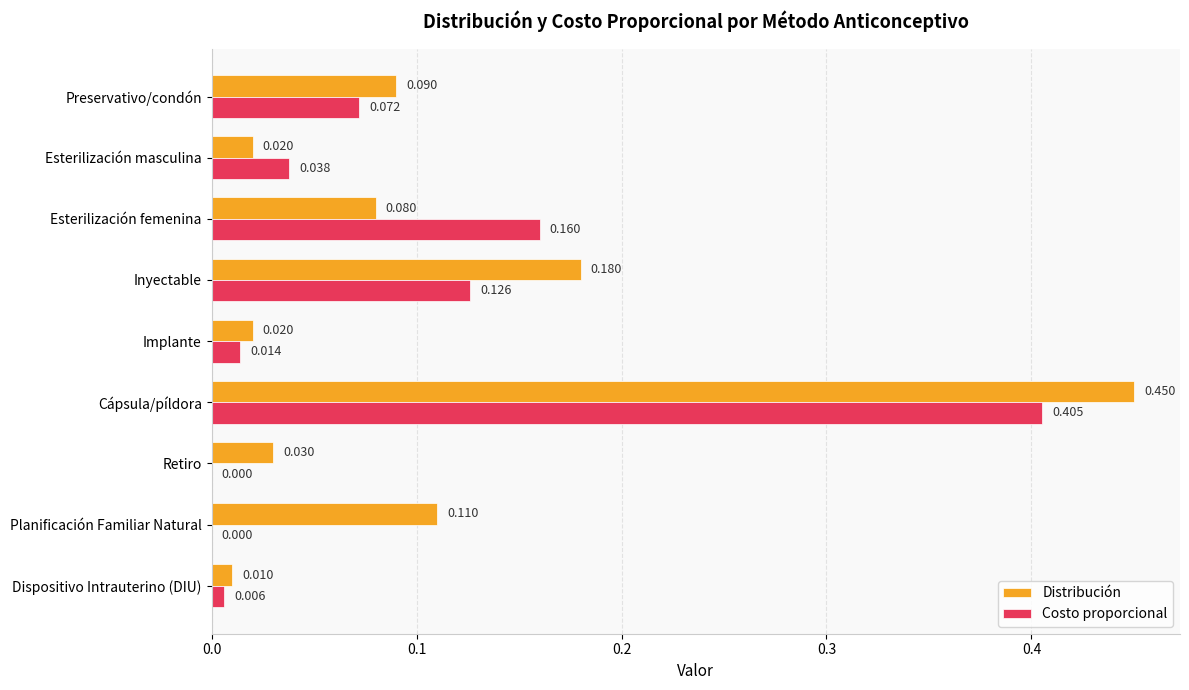

Which category has the highest value in the Costo proporcional series?

Cápsula/píldora